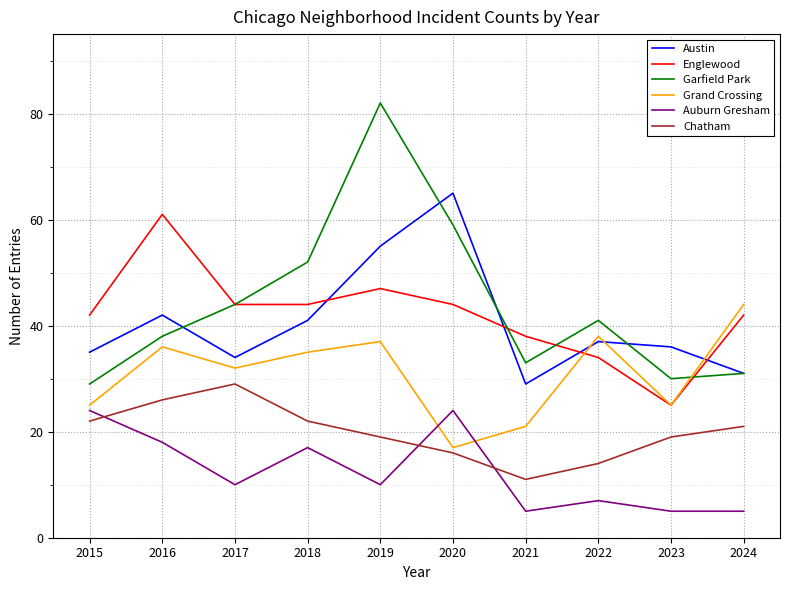

What are all the series names shown in the legend?

Austin, Englewood, Garfield Park, Grand Crossing, Auburn Gresham, Chatham